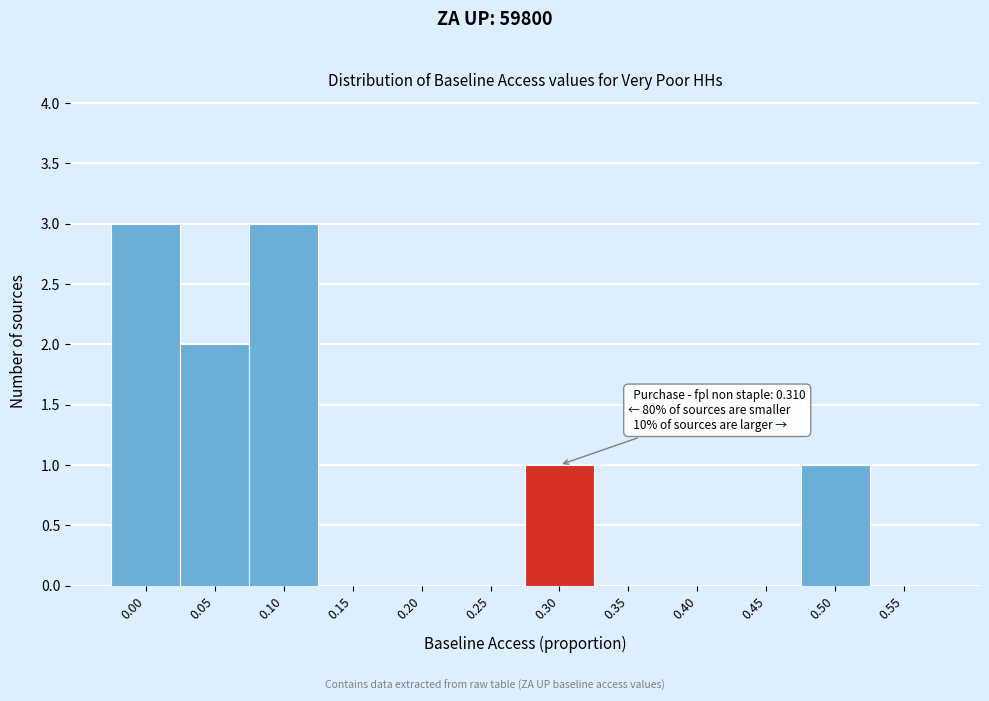

Reading left to right, list all the values displayed in this chart.

0.00=3	0.05=2	0.10=3	0.15=0	0.20=0	0.25=0	0.30=1	0.35=0	0.40=0	0.45=0	0.50=1	0.55=0